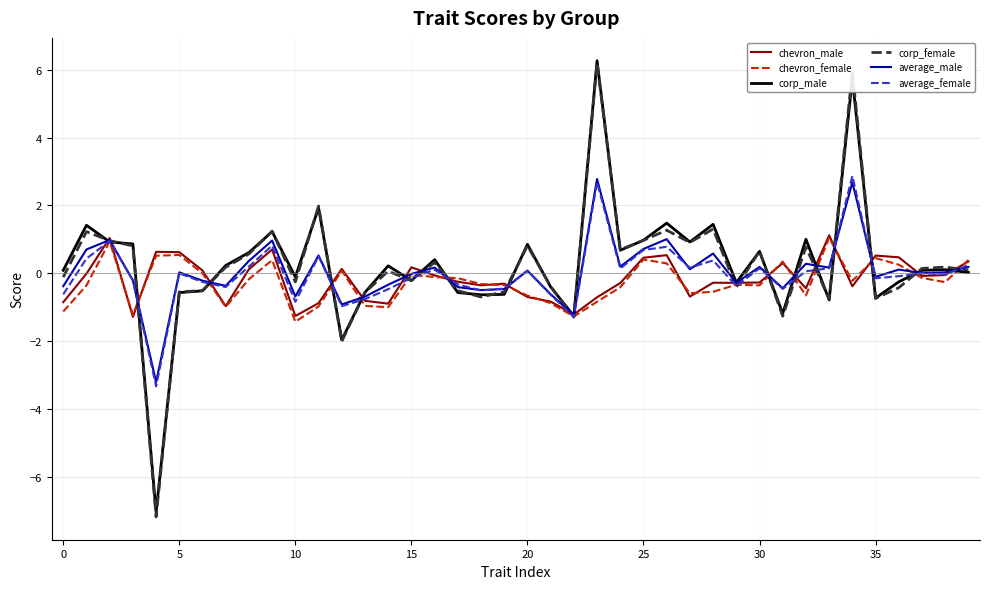

What is the smallest value displayed?

-7.2